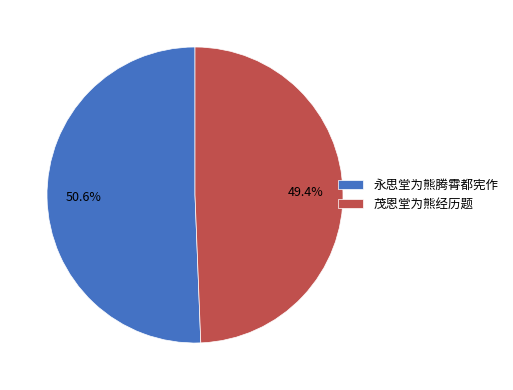

Rank the categories by value from highest to lowest.

永思堂为熊腾霄都宪作, 茂恩堂为熊经历题